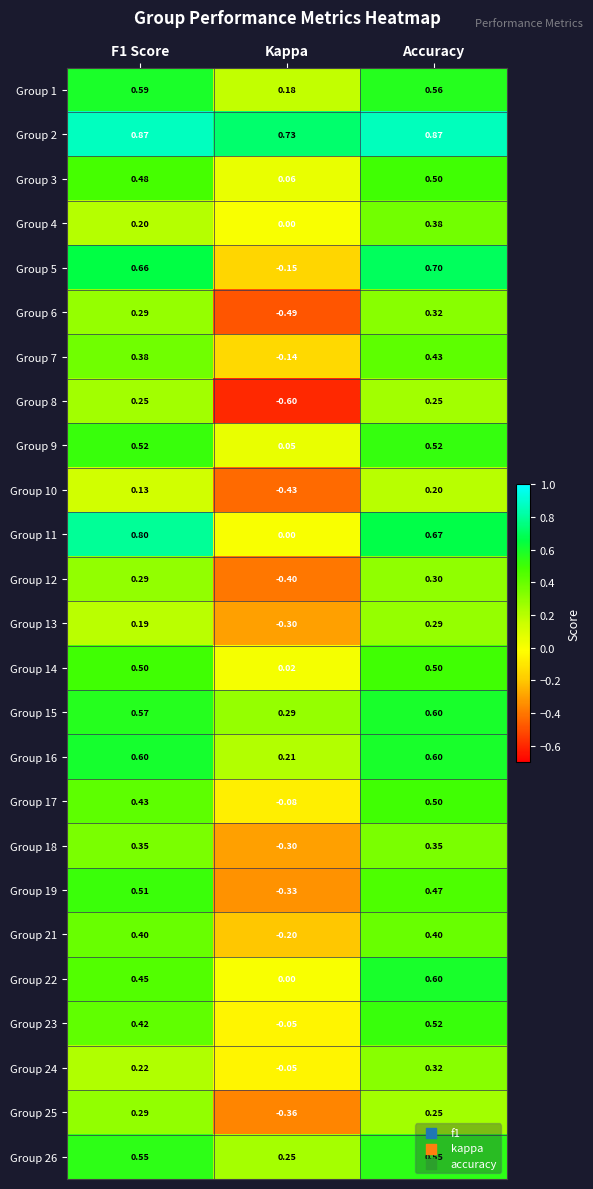

Is the value of Group 12 at Accuracy greater than the value of Group 4 at Accuracy?

No